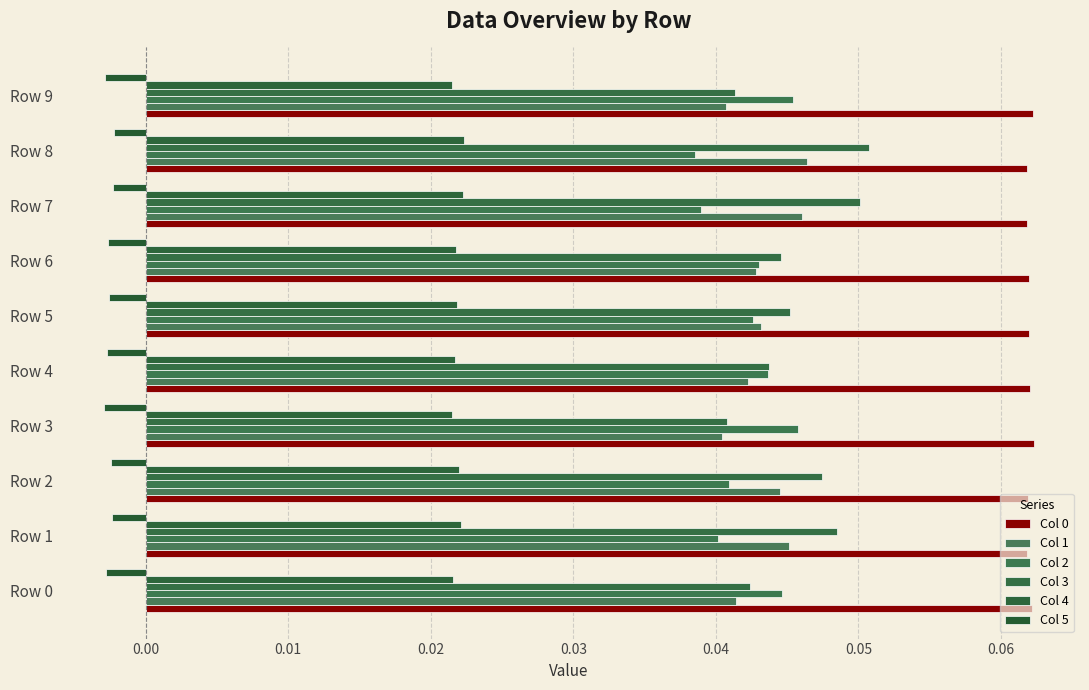

At how many categories does at least one series exceed 0?

10